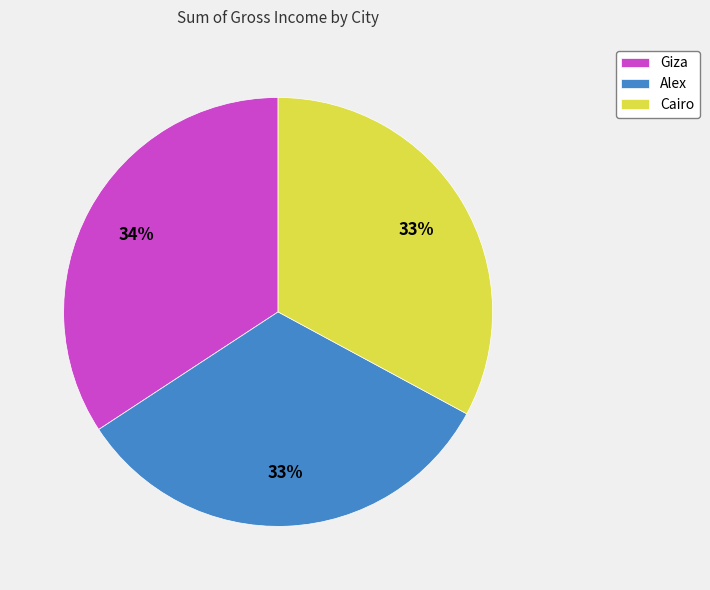

Which slice is the largest?

Giza